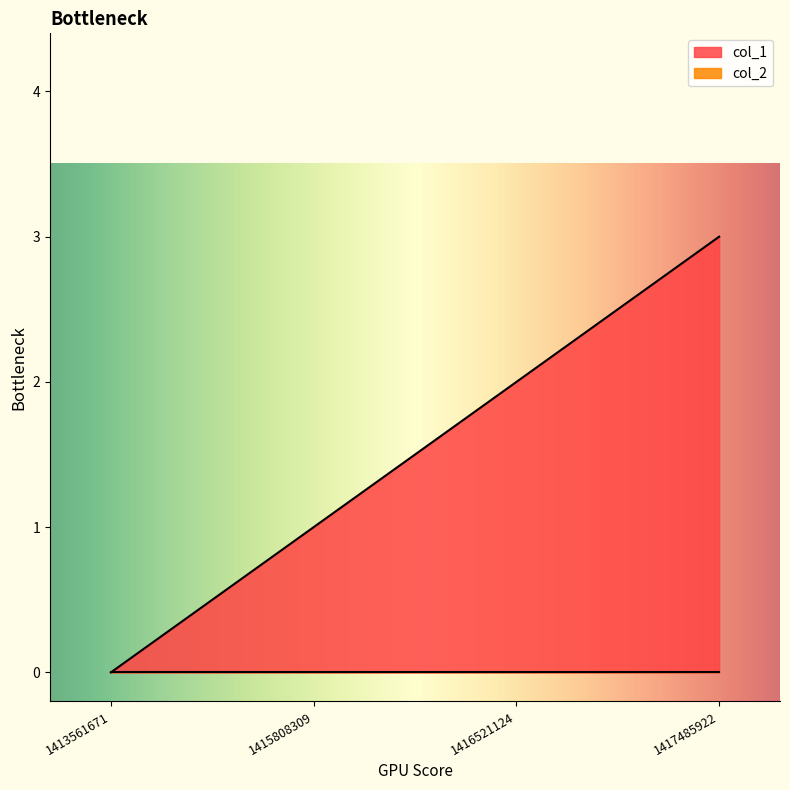

True or false: the data shows 1 at 1415808309.

True